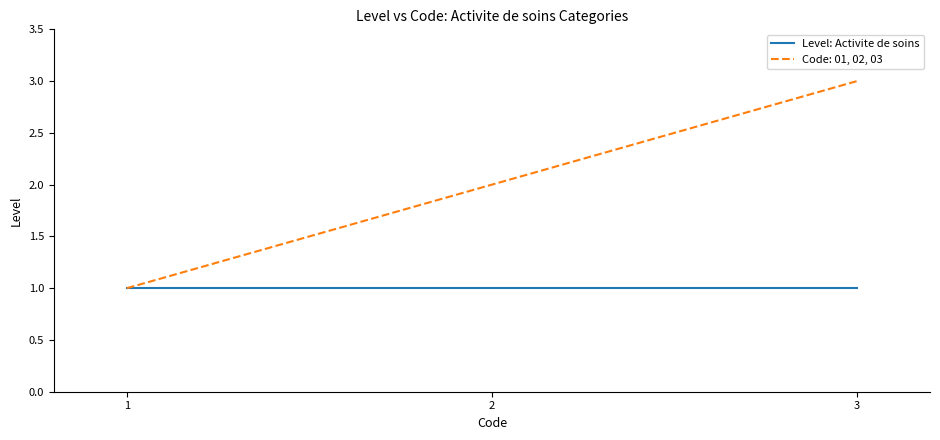

Is the value of Level: Activite de soins at 2 greater than the value of Code: 01, 02, 03 at 2?

No